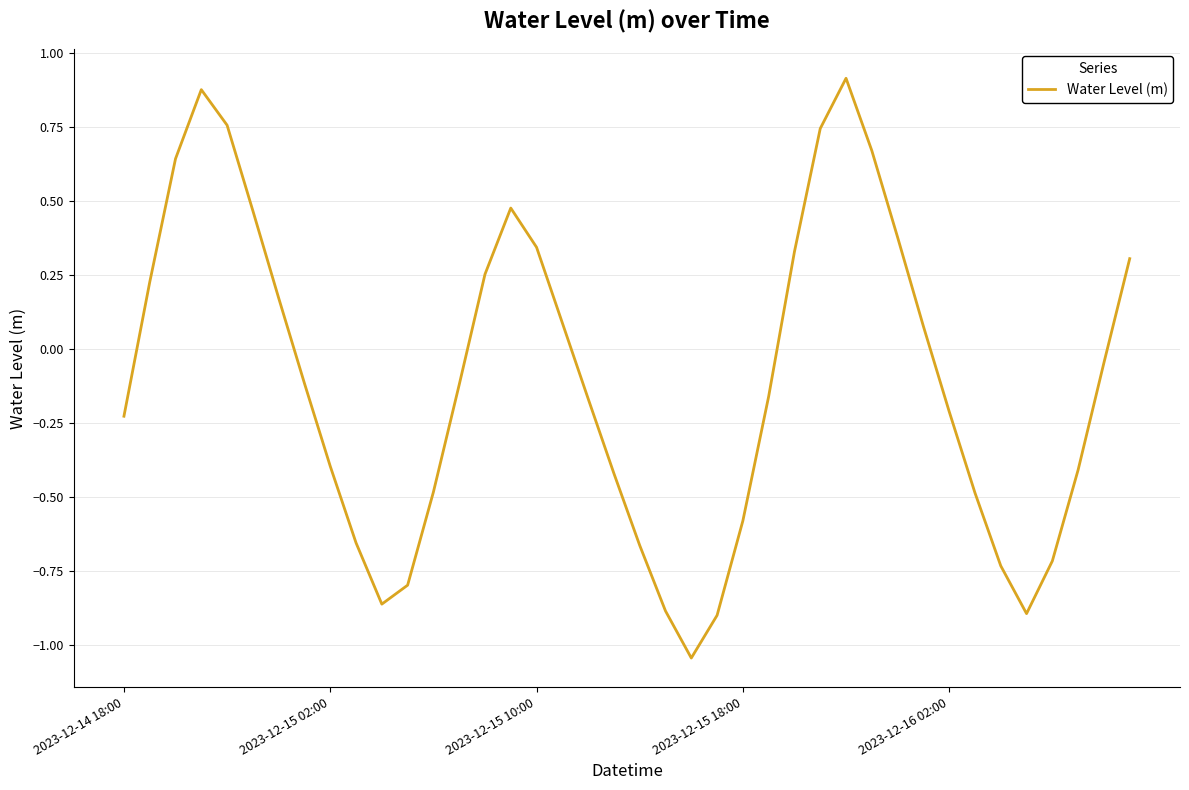

What is the difference between the maximum and minimum values?

2.0